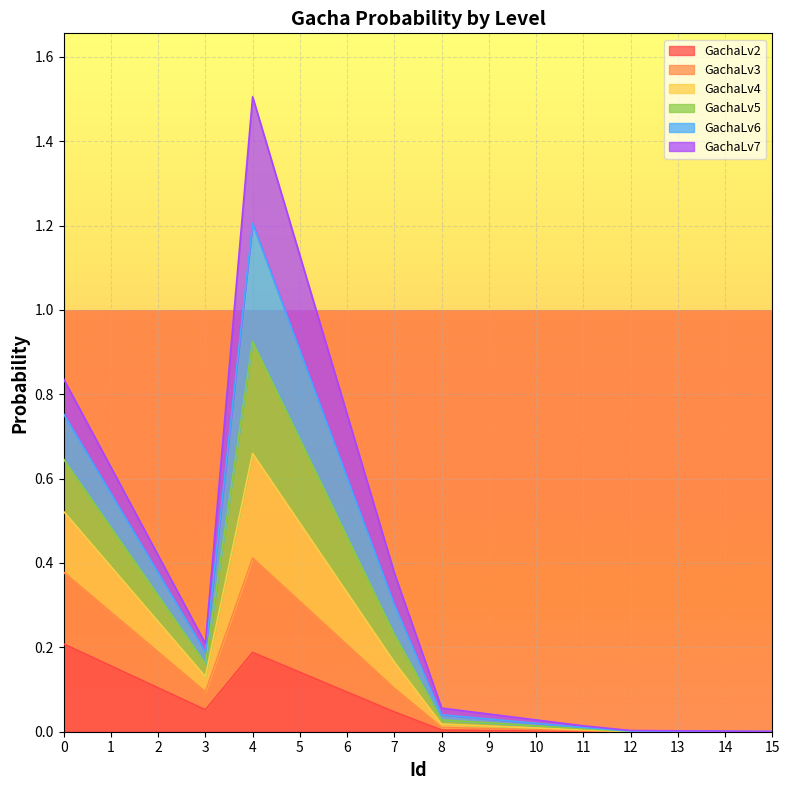

How many interior local peaks does the GachaLv3 series have?

1